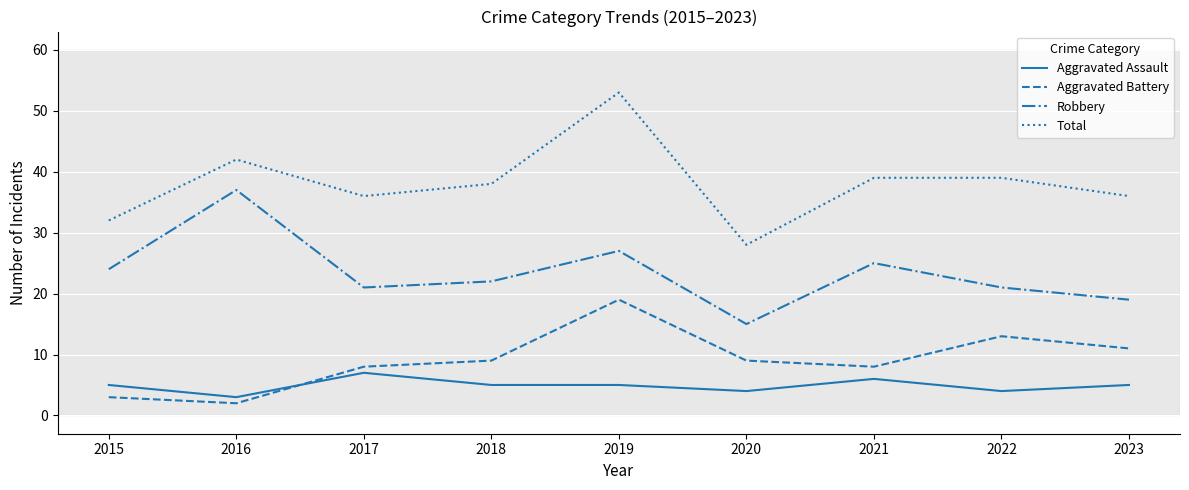

What are all the series names shown in the legend?

Aggravated Assault, Aggravated Battery, Robbery, Total